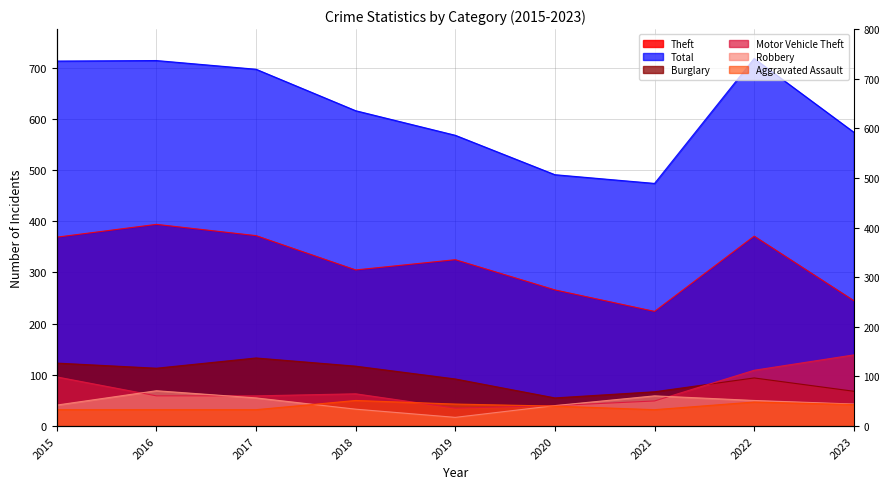

Rank the series at 2017 from highest to lowest value.

Total, Theft, Burglary, Motor Vehicle Theft, Robbery, Aggravated Assault